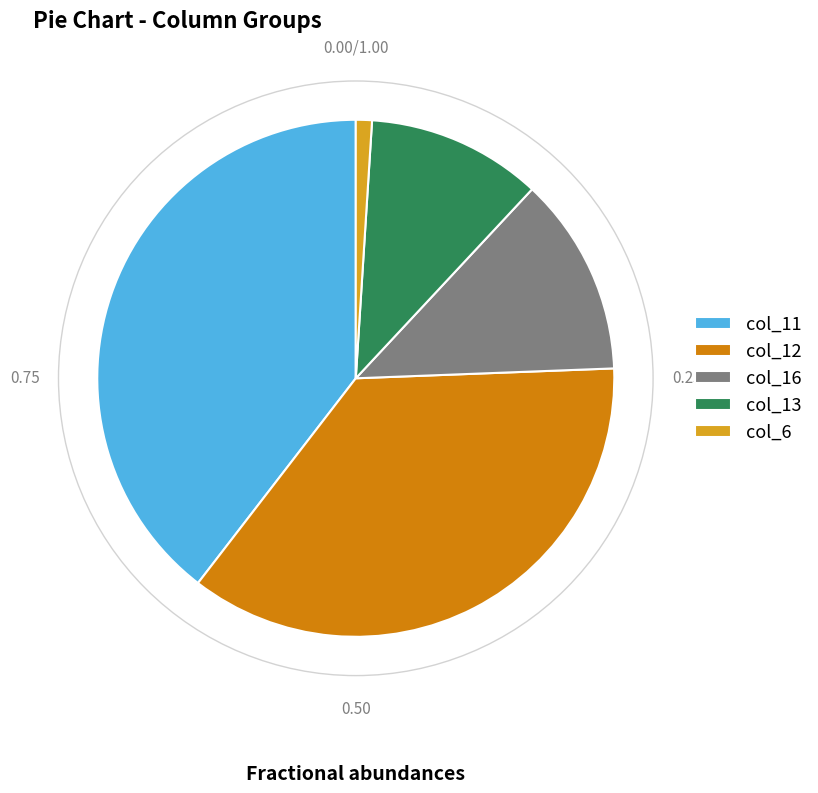

How many segments does this pie chart have?

5